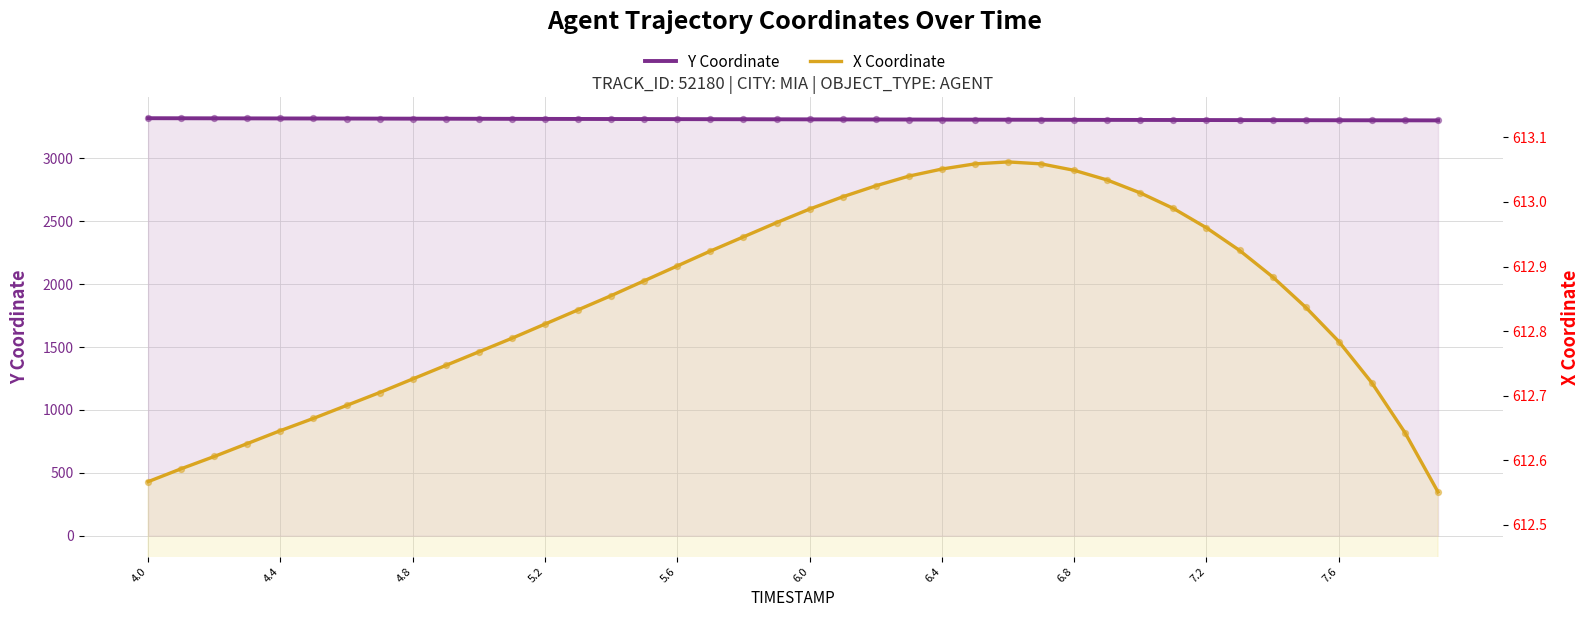

What are all the series names shown in the legend?

Y Coordinate, X Coordinate